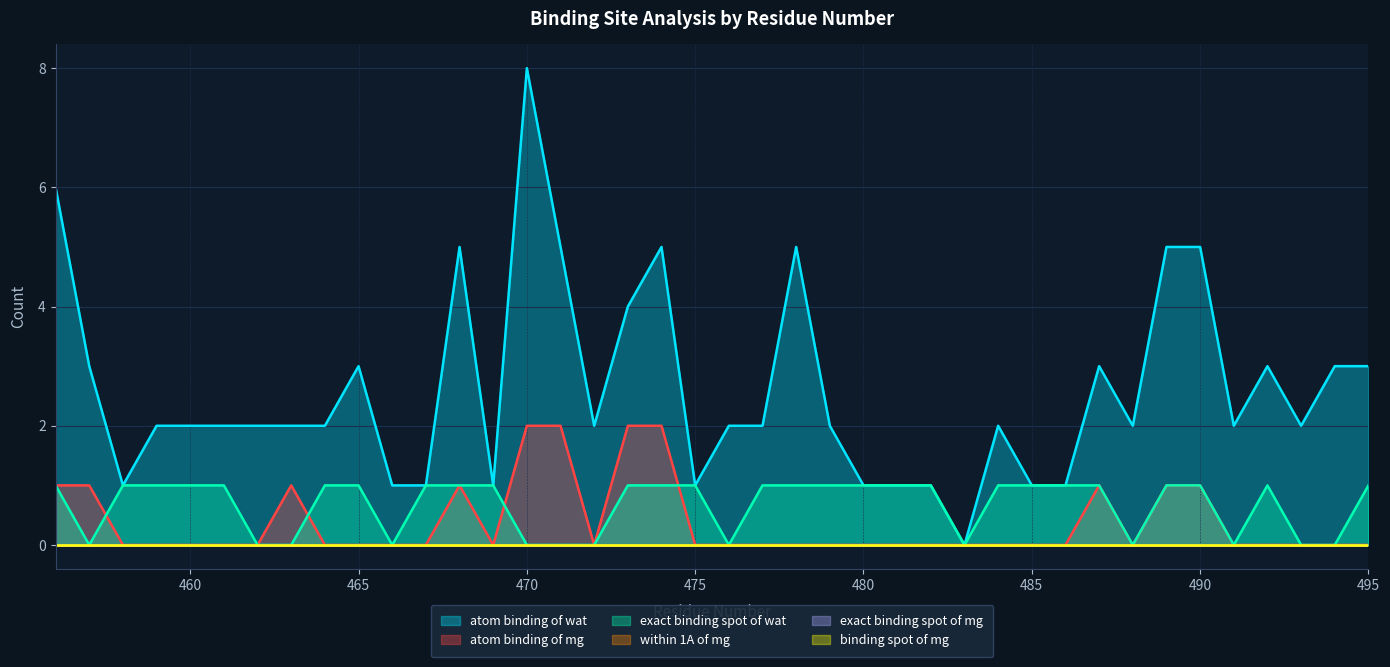

What is the value of the exact binding spot of wat point at the 20th from the left?

1